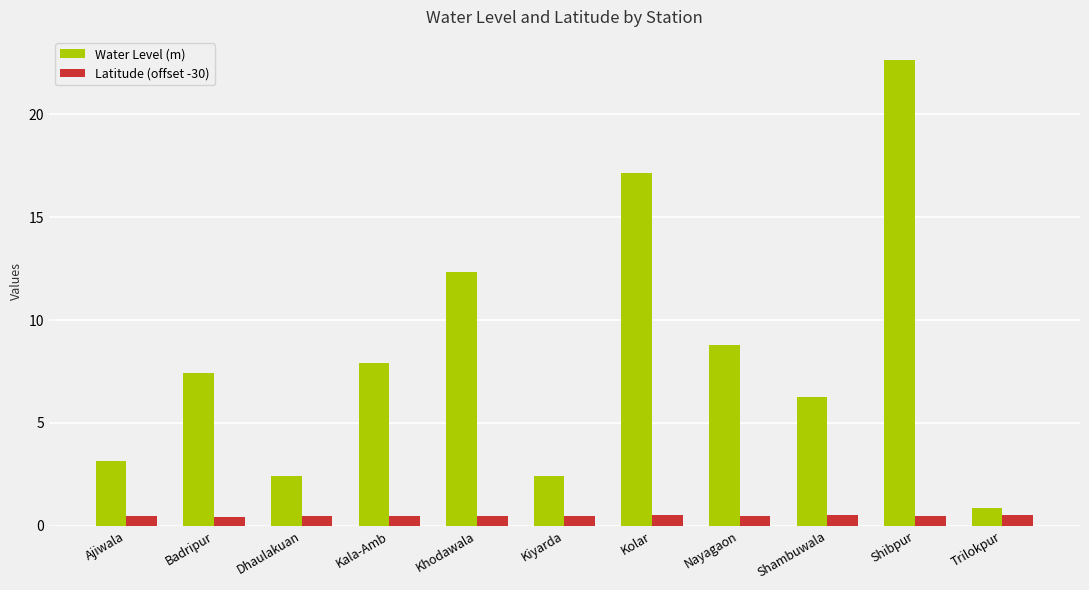

Which label corresponds to the largest value in the chart?

Shibpur